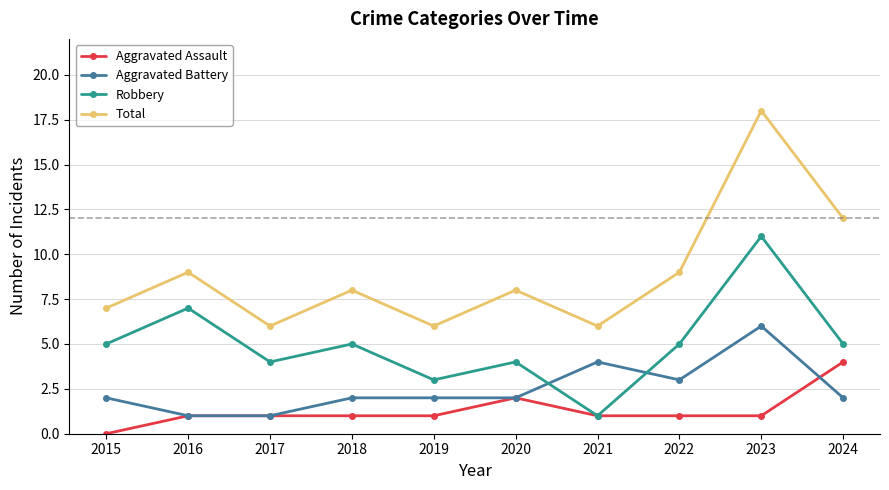

True or false: Aggravated Assault and Total intersect in this chart.

False